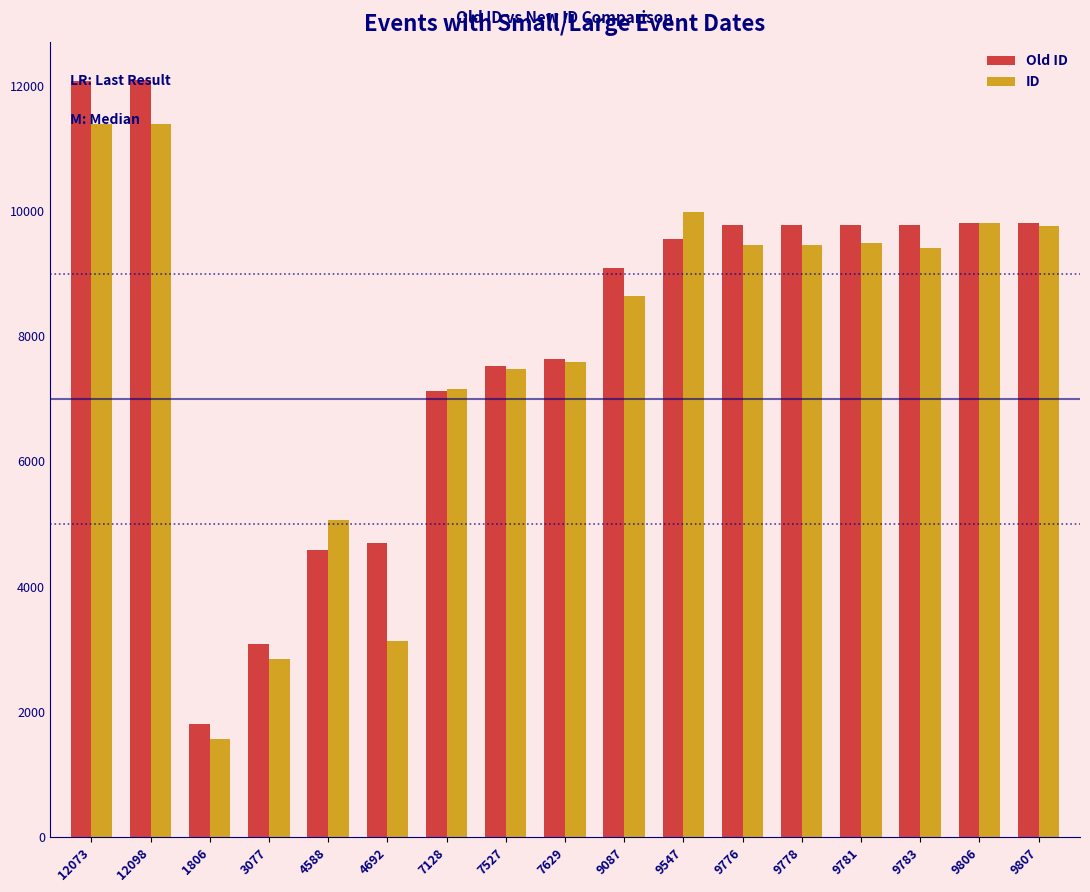

What position from the left is 4588?

5